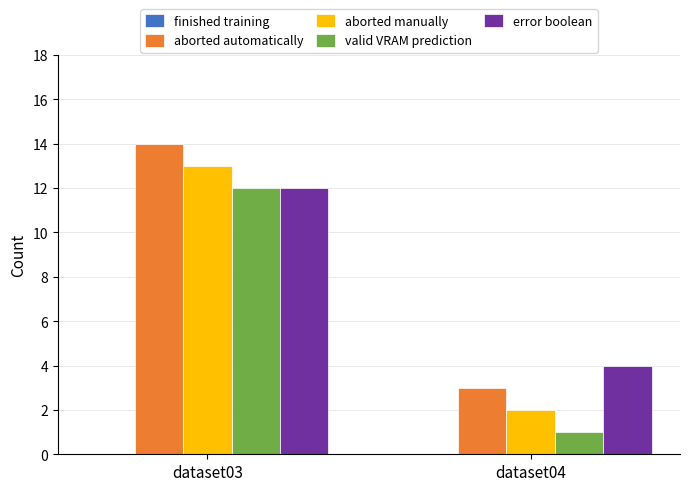

How many categories are shown in the chart?

2